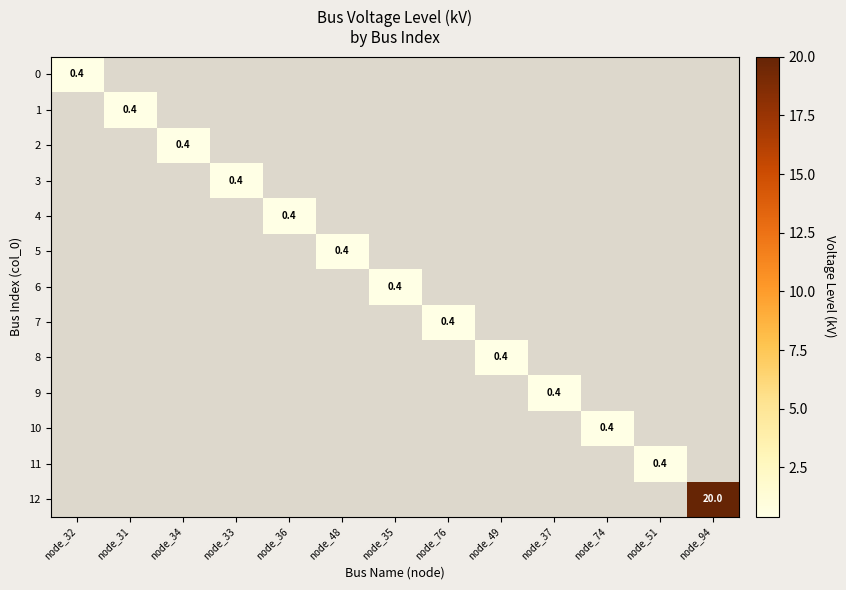

At which category is the sum across all series the highest?

node_94